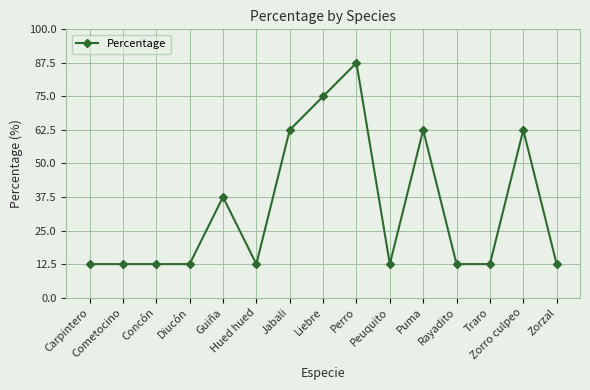

Does the chart display data point markers on the line(s)?

Yes